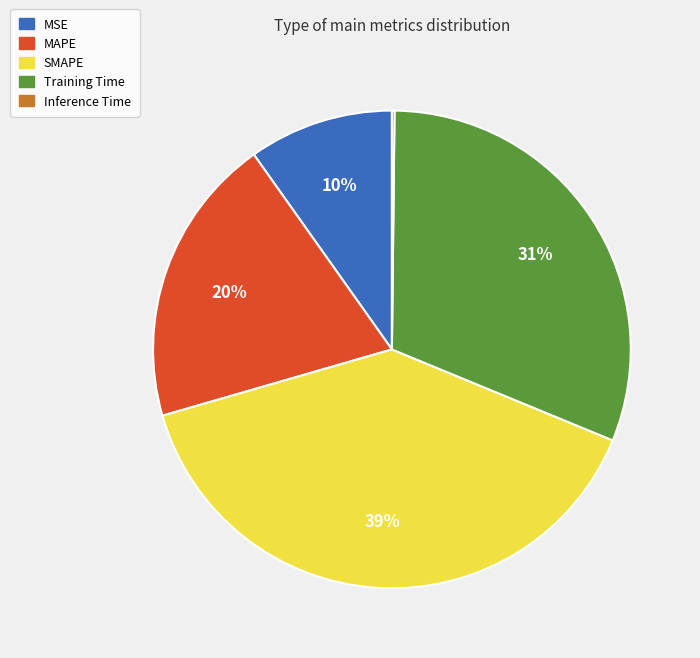

What is the largest slice in the pie chart?

SMAPE